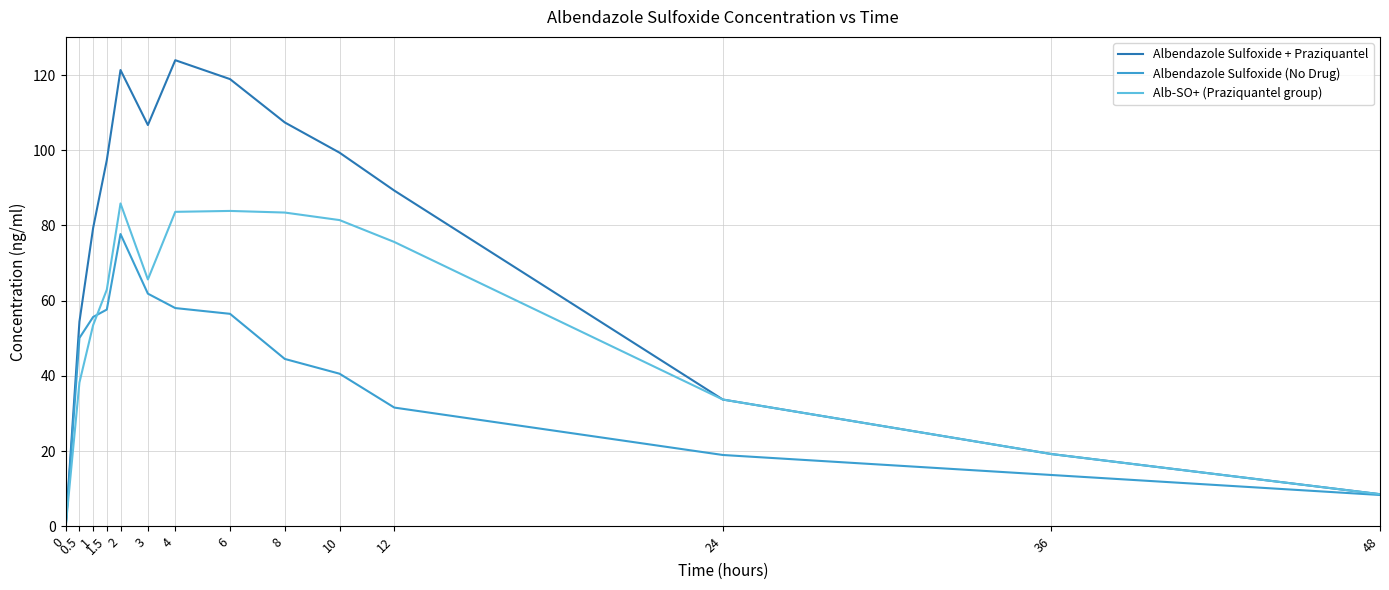

At which label is Albendazole Sulfoxide + Praziquantel closest to 61?

0.5